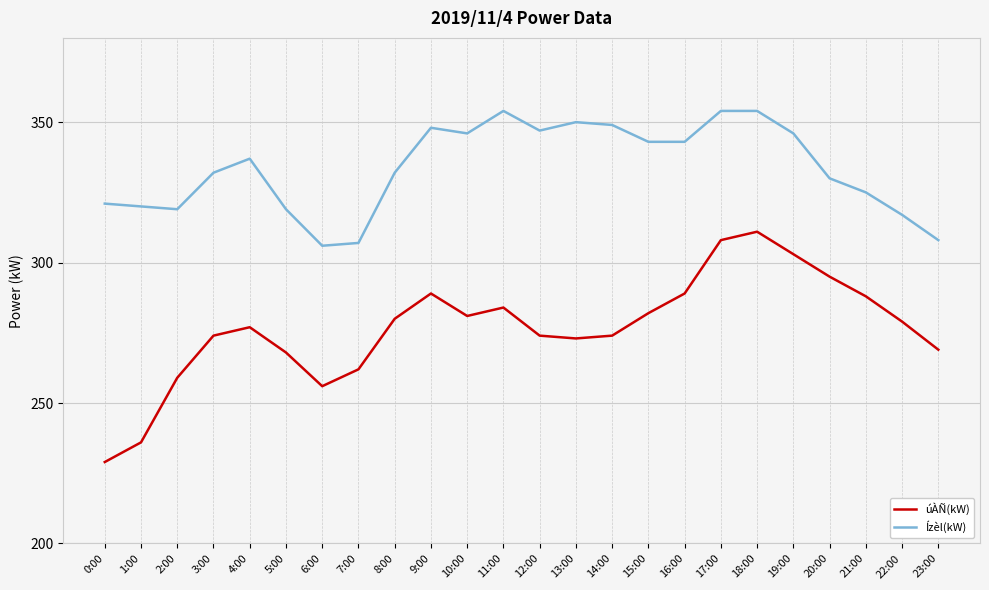

What is the minimum value for Ízèl(kW)?

306